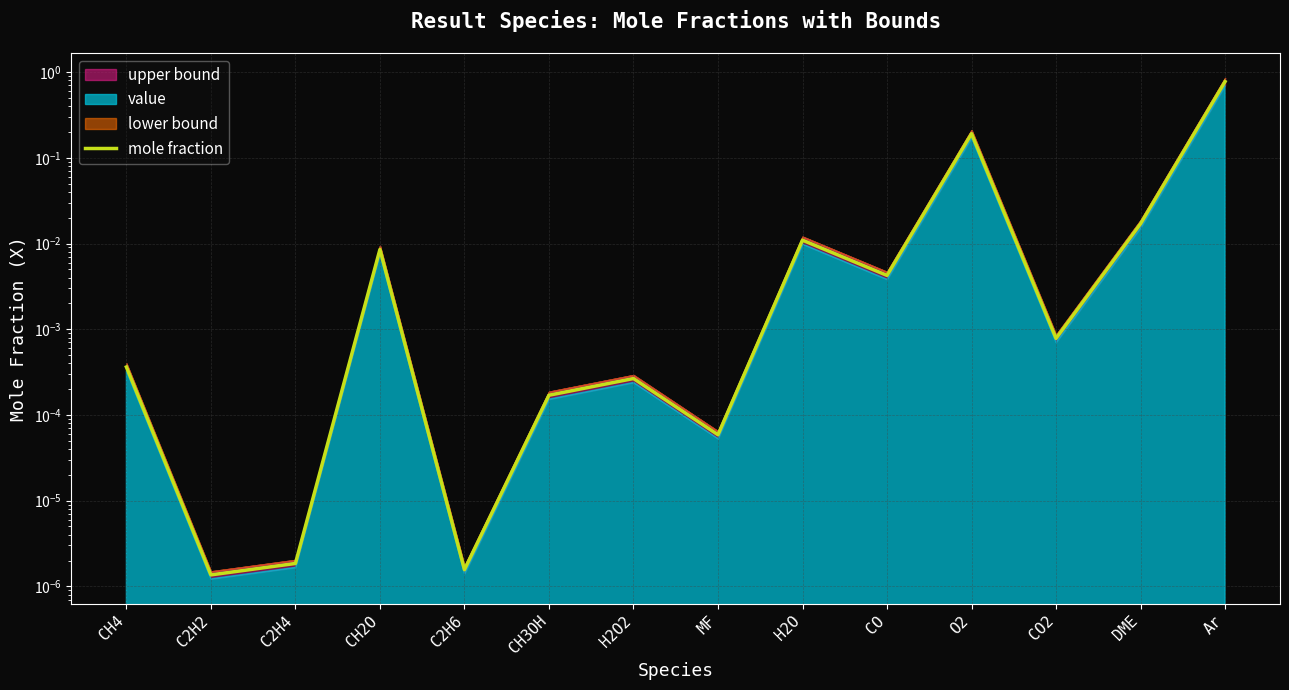

True or false: the data shows 0.0 at CO2.

True